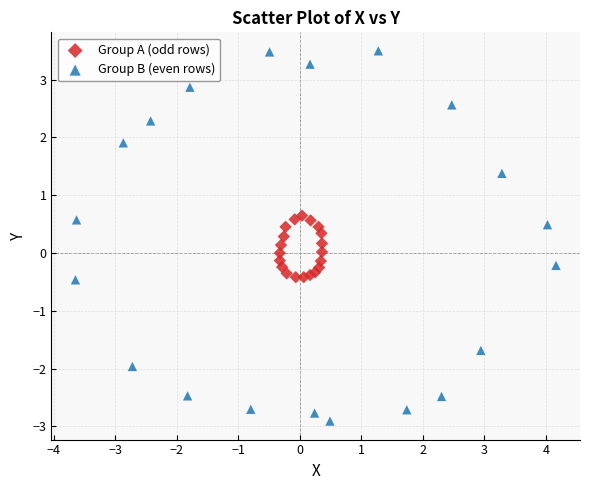

Which series contains the highest Y value?

Group B (even rows)